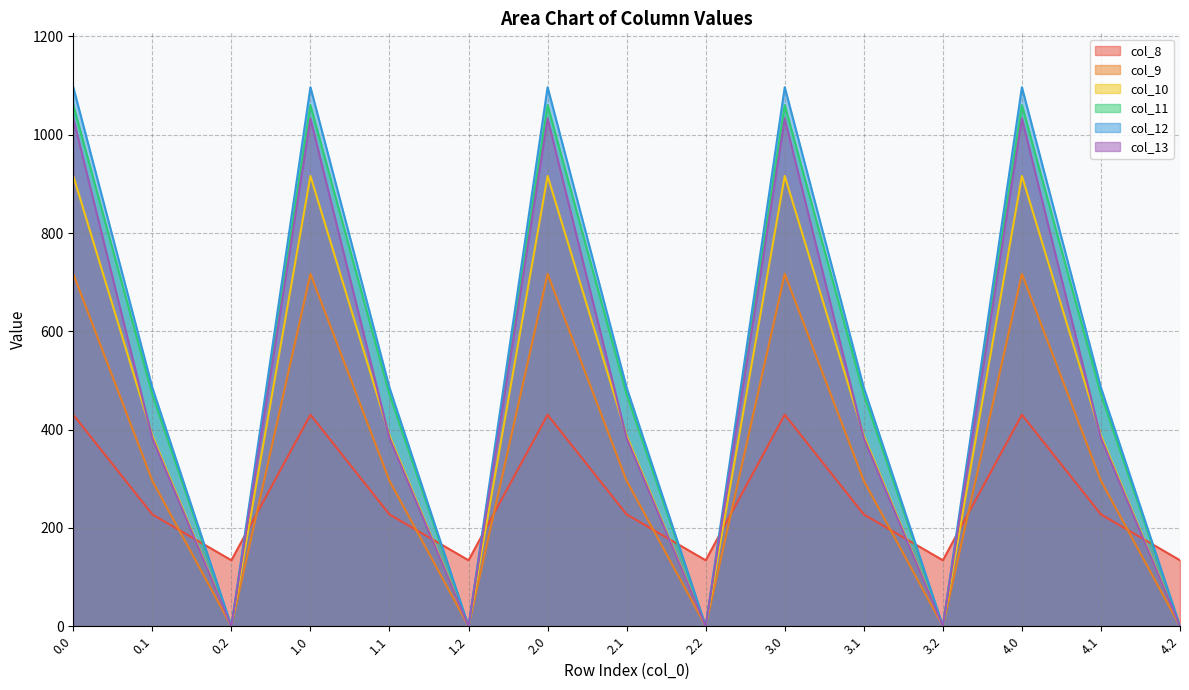

At which label does col_12 reach its minimum?

0.2